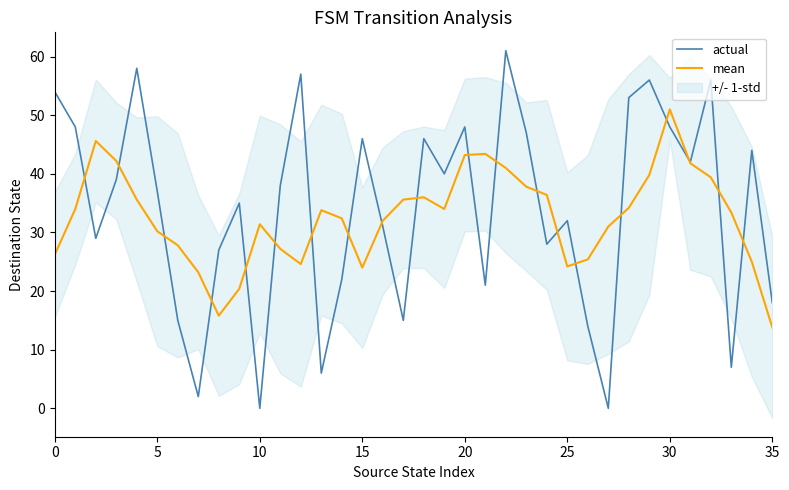

Which category has the highest value in the mean series?

30